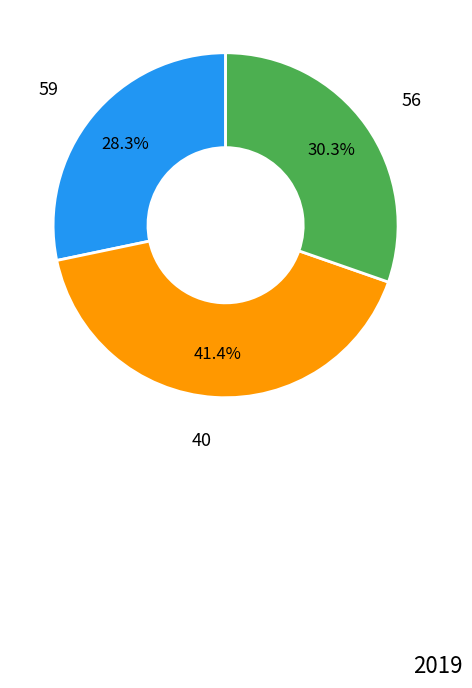

Does any single category account for the majority?

No